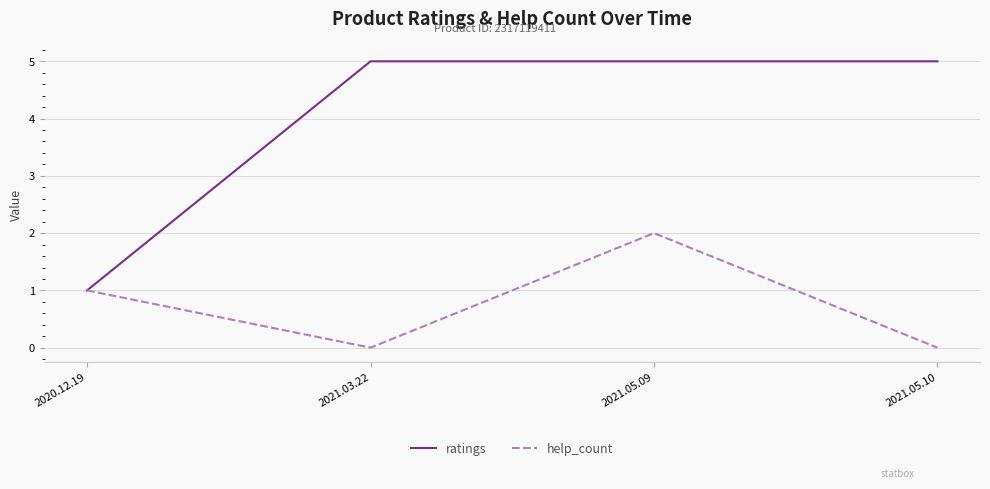

True or false: help_count has a value of 1 at 2020.12.19.

True